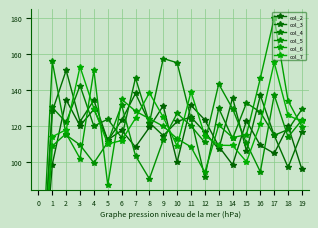

Which has a higher value, 3 or 6?

3